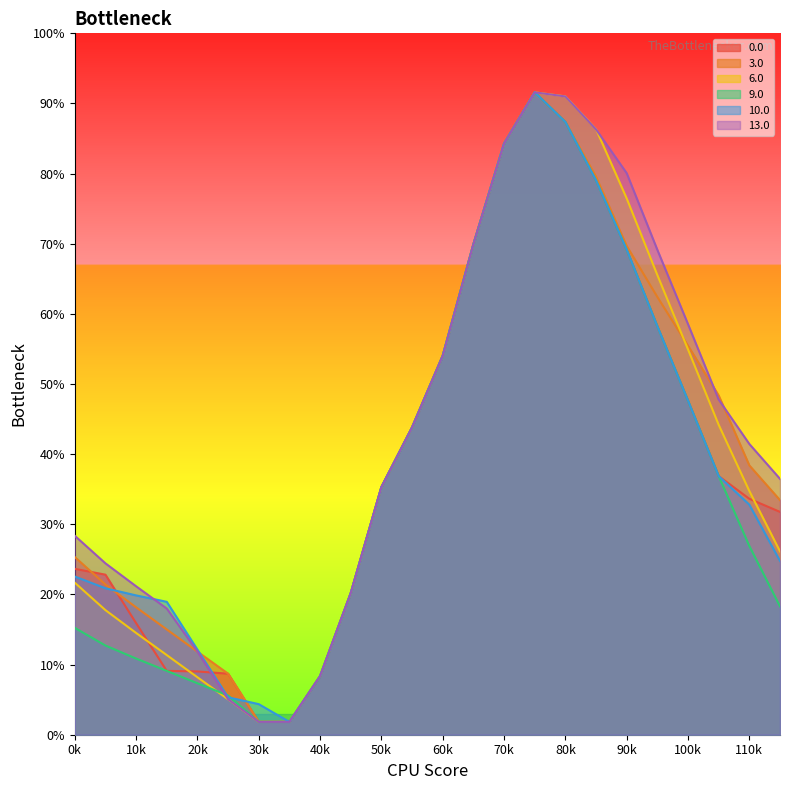

Where do 6.0 and 13.0 first cross each other?

17 and 18